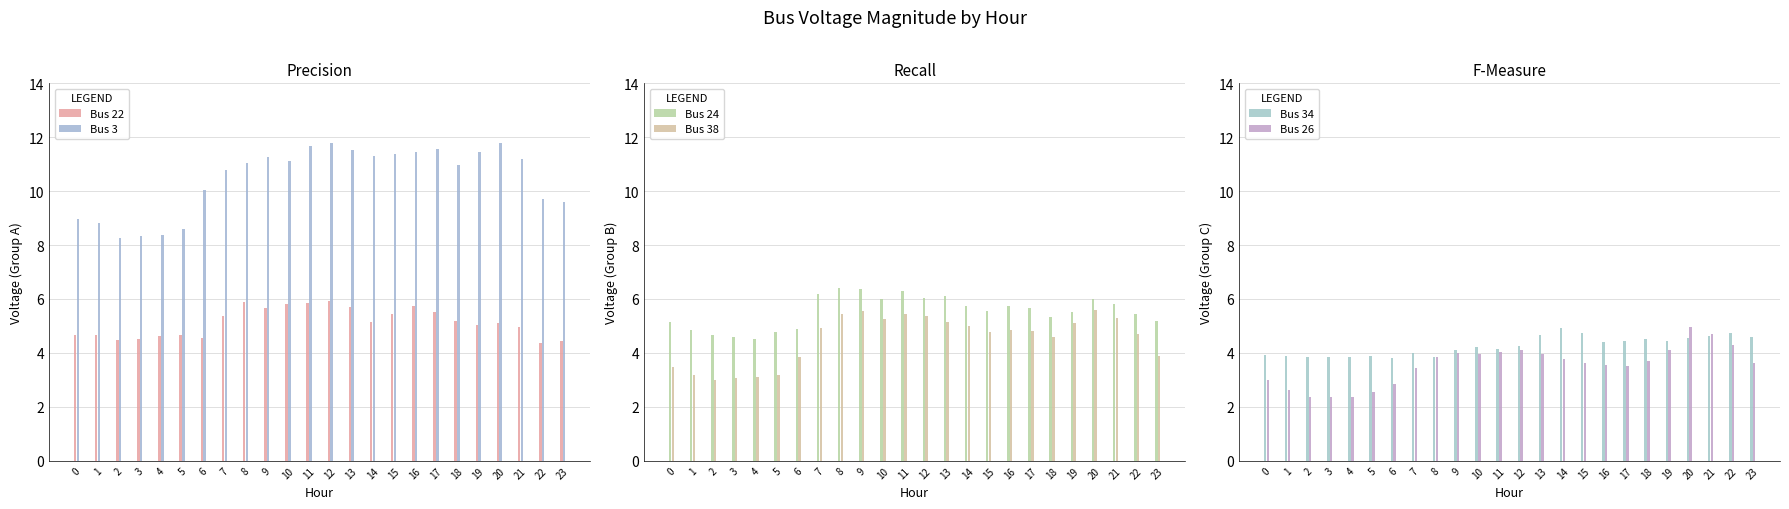

Reading right to left, extract all data points from this chart.

Bus 22: 4.4	4.4	4.9	5.1	5.0	5.2	5.5	5.7	5.5	5.2	5.7	5.9	5.8	5.8	5.7	5.9	5.4	4.5	4.7	4.6	4.5	4.5	4.7	4.7
Bus 3: 9.6	9.7	11.2	11.8	11.5	11.0	11.5	11.5	11.4	11.3	11.5	11.8	11.7	11.1	11.3	11.1	10.8	10.0	8.6	8.4	8.3	8.3	8.8	9.0
Bus 24: 5.2	5.4	5.8	6.0	5.5	5.3	5.7	5.7	5.5	5.7	6.1	6.0	6.3	6.0	6.4	6.4	6.2	4.9	4.8	4.5	4.6	4.7	4.8	5.2
Bus 38: 3.9	4.7	5.3	5.6	5.1	4.6	4.8	4.9	4.8	5.0	5.2	5.4	5.5	5.2	5.6	5.4	4.9	3.9	3.2	3.1	3.1	3.0	3.2	3.5
Bus 34: 4.6	4.8	4.6	4.5	4.4	4.5	4.5	4.4	4.7	4.9	4.7	4.3	4.2	4.2	4.1	3.9	4.0	3.8	3.9	3.8	3.9	3.8	3.9	3.9
Bus 26: 3.6	4.3	4.7	5.0	4.1	3.7	3.5	3.5	3.6	3.8	3.9	4.1	4.0	4.0	4.0	3.9	3.4	2.8	2.6	2.4	2.4	2.4	2.6	3.0